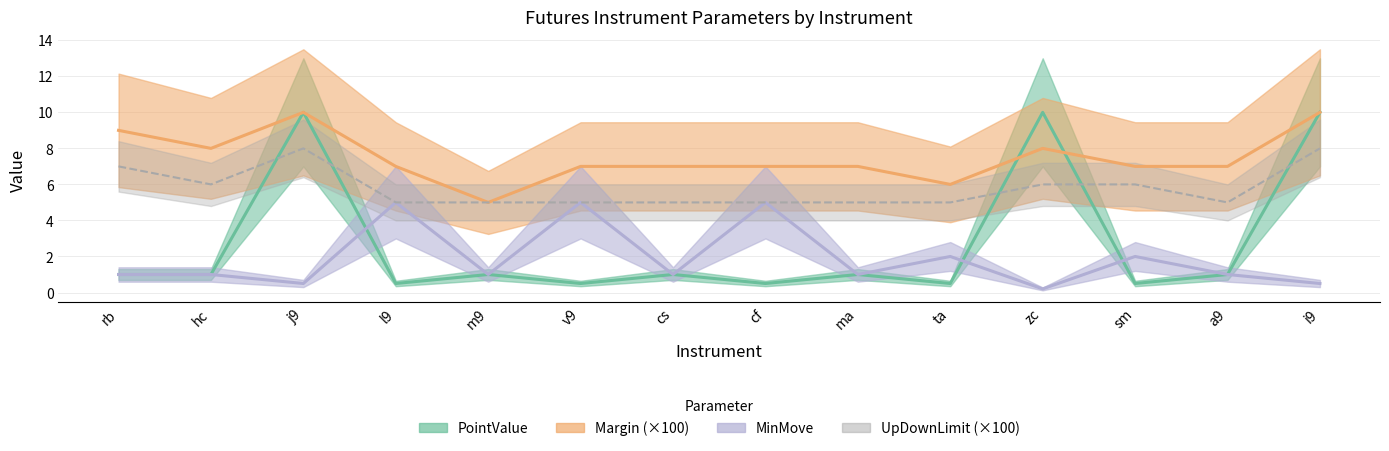

True or false: Margin and UpDownLimit cross at least once.

False